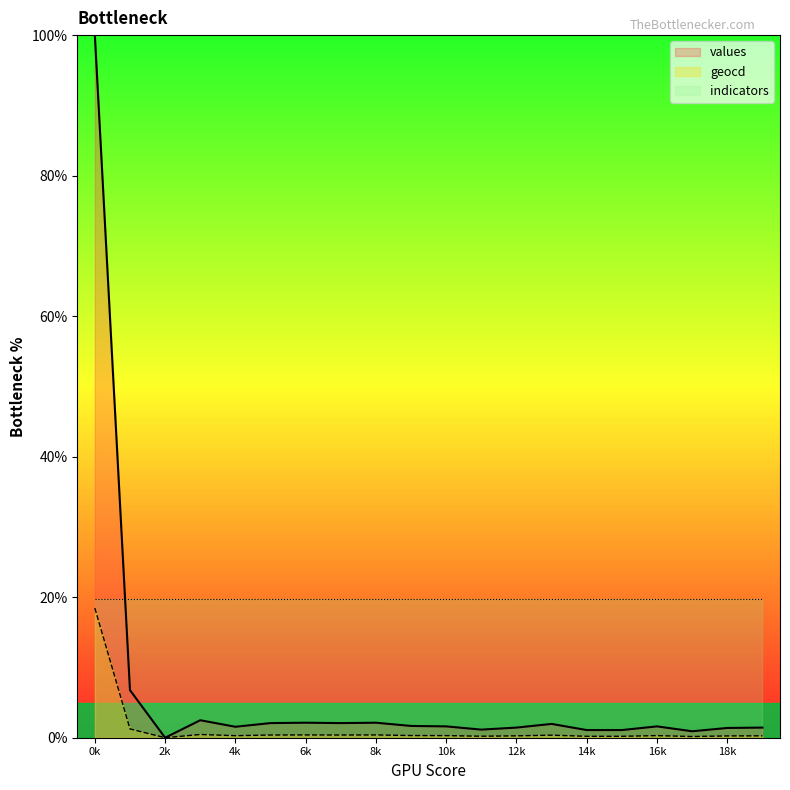

How many lines are shown in the chart?

3